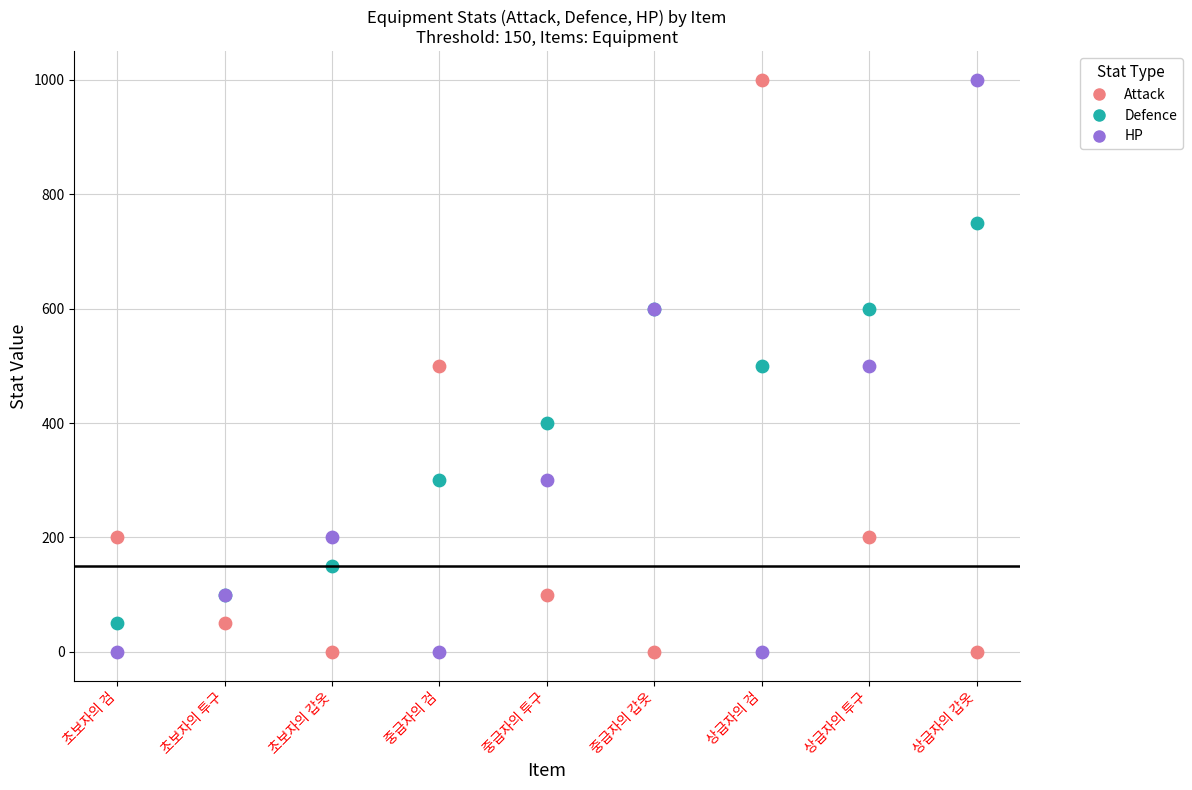

What are all the series names shown in the legend?

Attack, Defence, HP